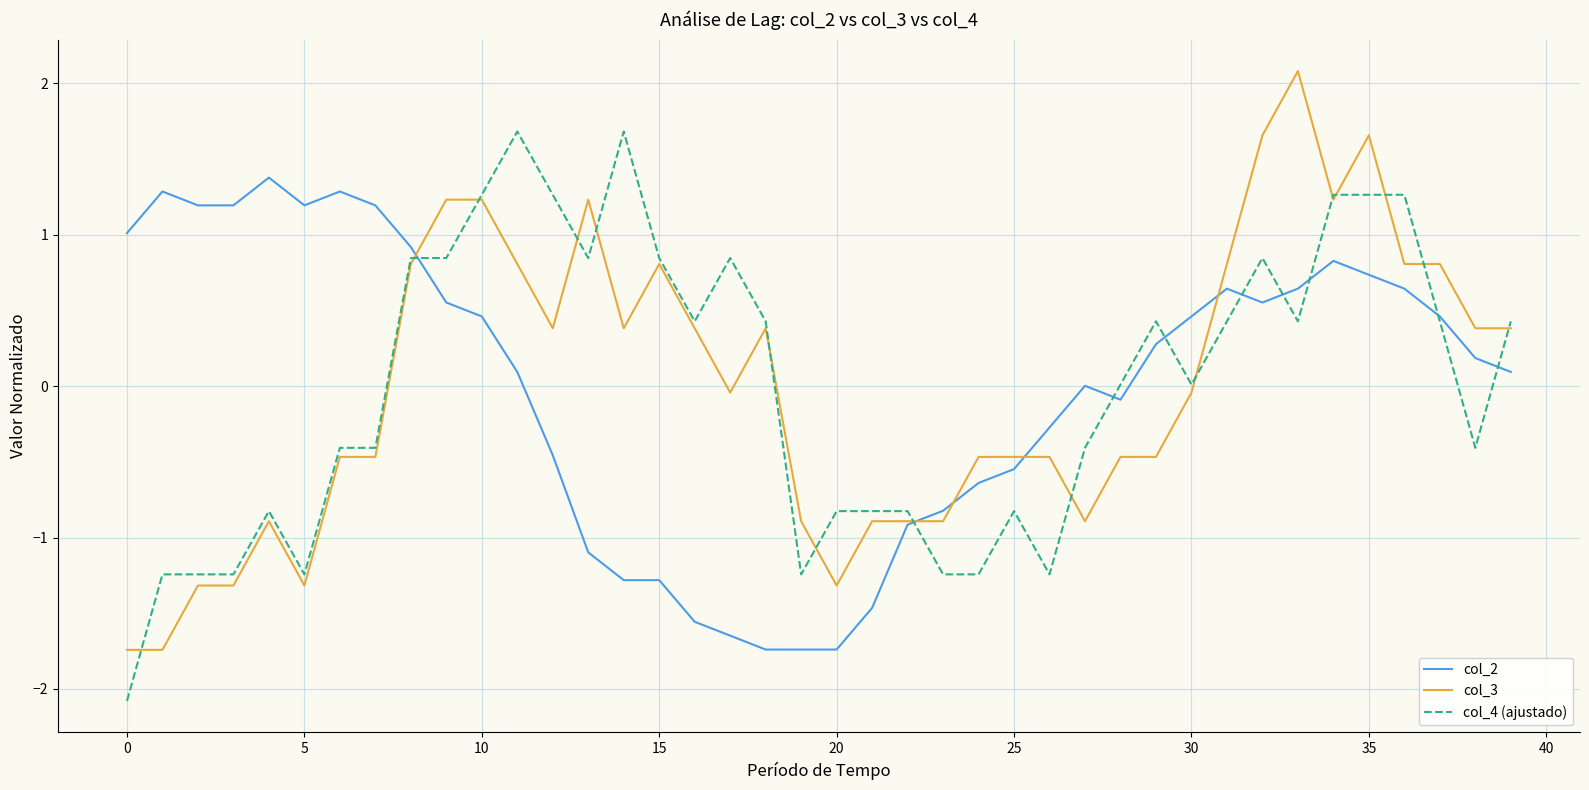

True or false: col_4 (ajustado) and col_2 intersect in this chart.

True